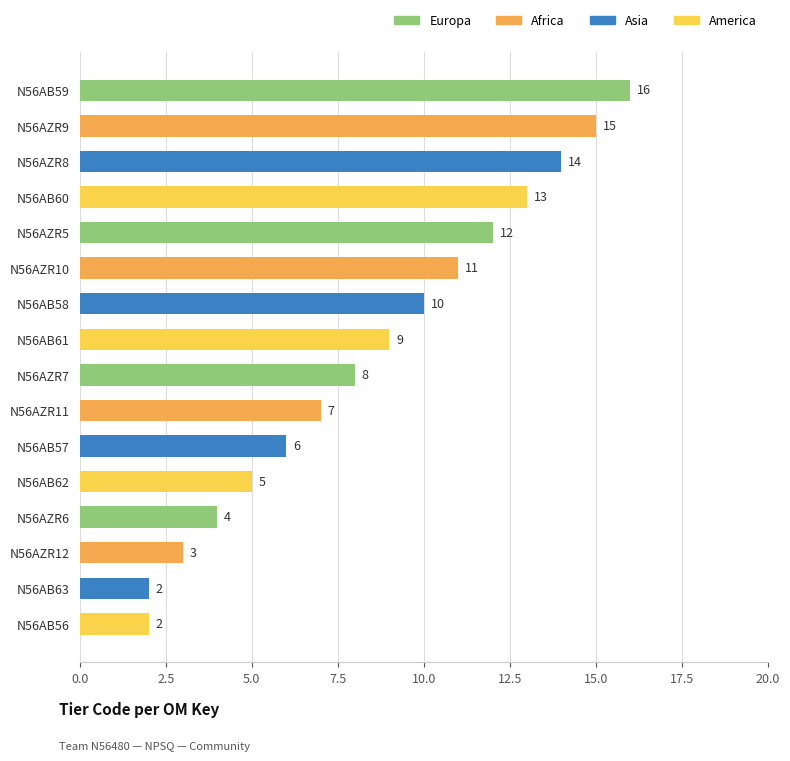

The chart shows a value of 21 at N56AZR5. True or false?

False